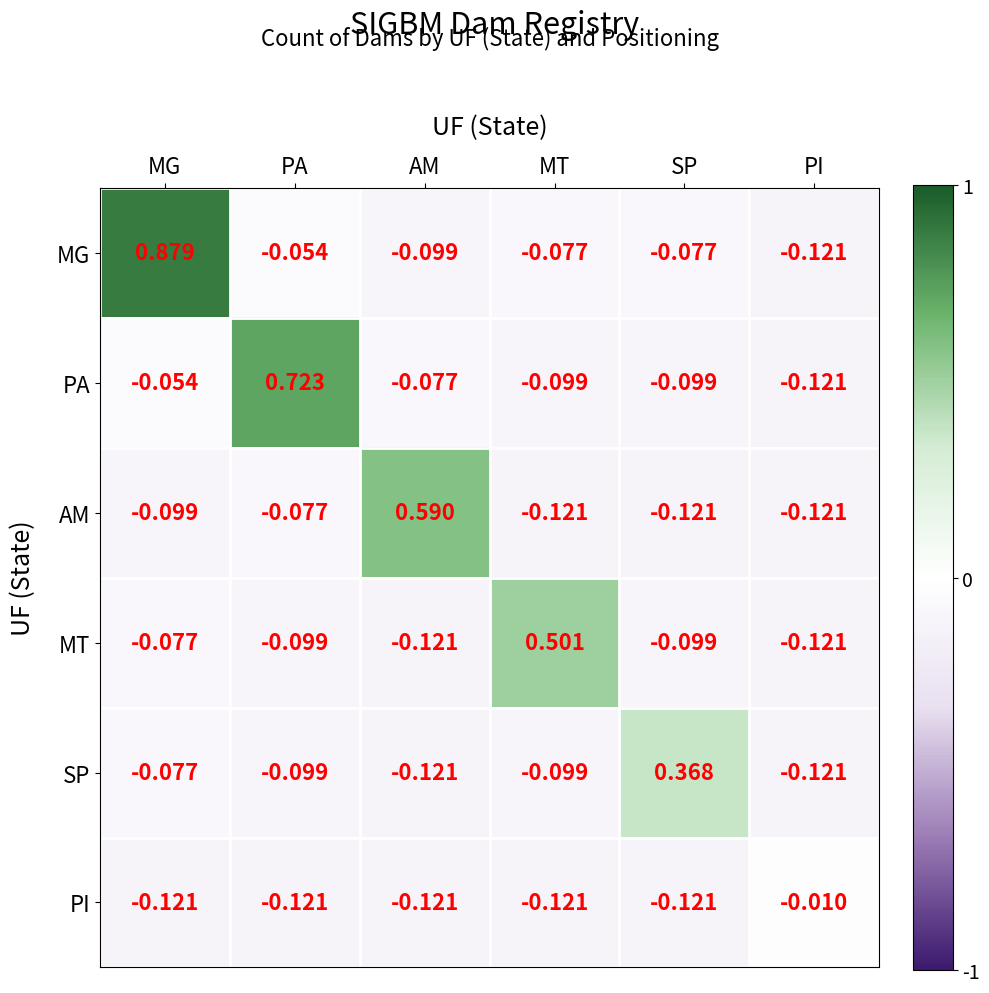

How many data points does each series have?

6